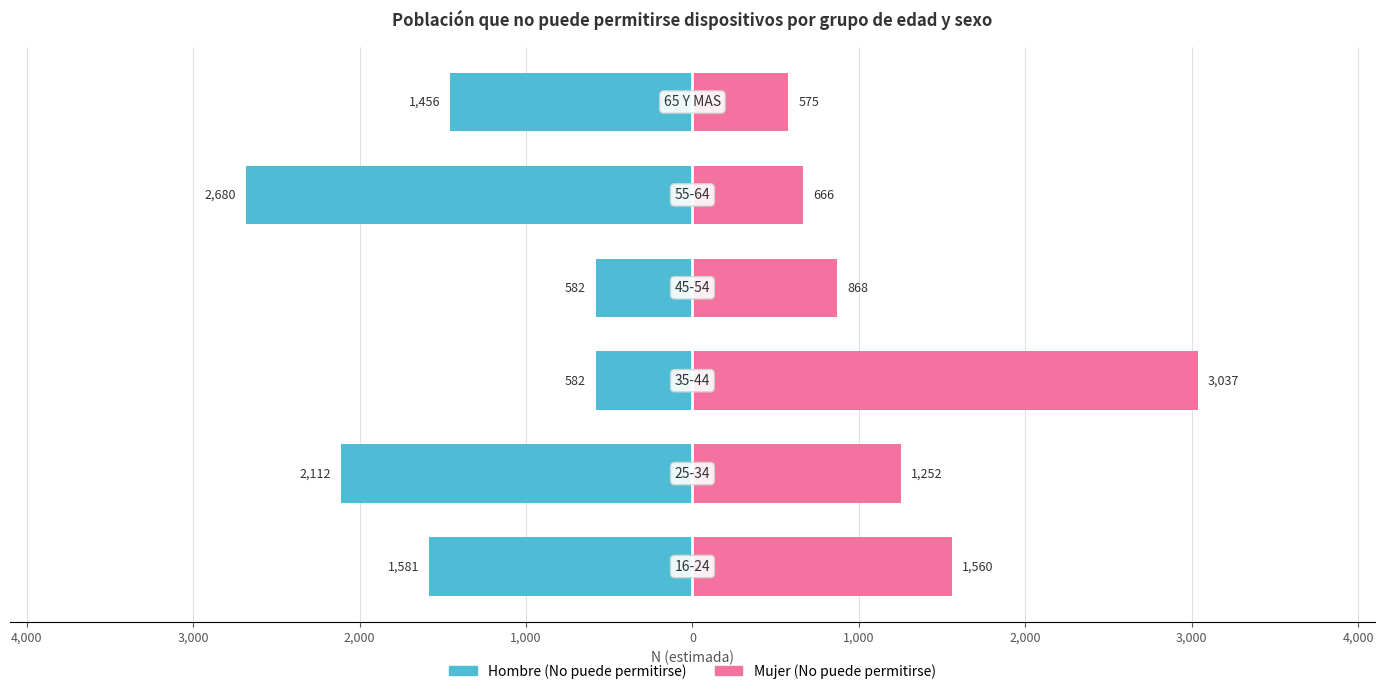

What is the sum of the Hombre (No) values at 0 and 1,000?

-4136